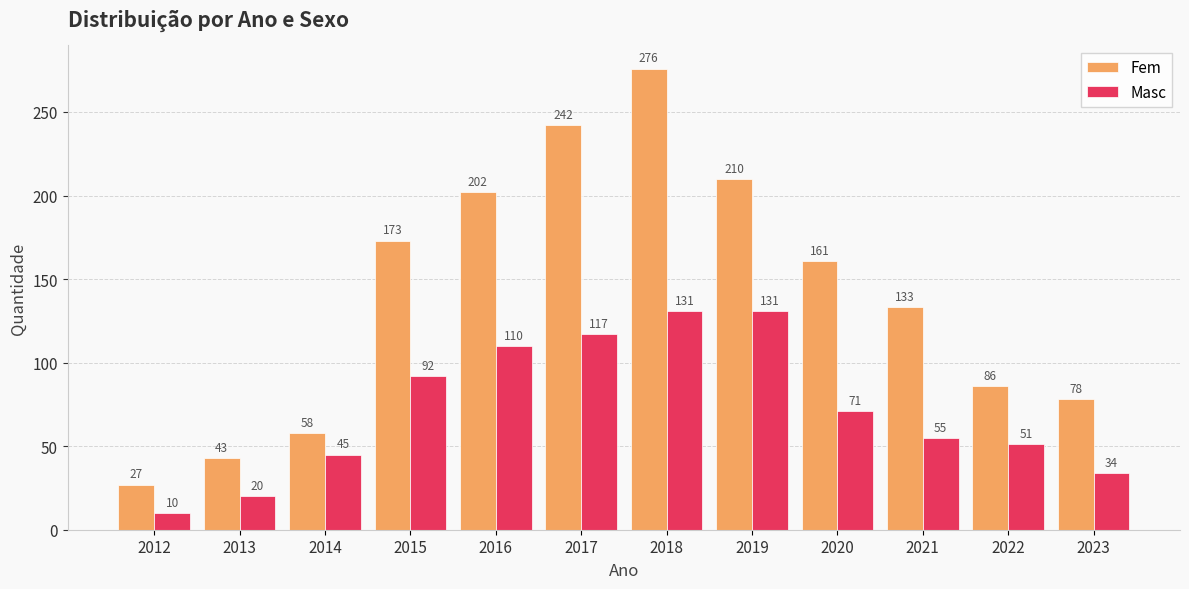

At 2016, list the series in order from smallest to largest.

Masc, Fem